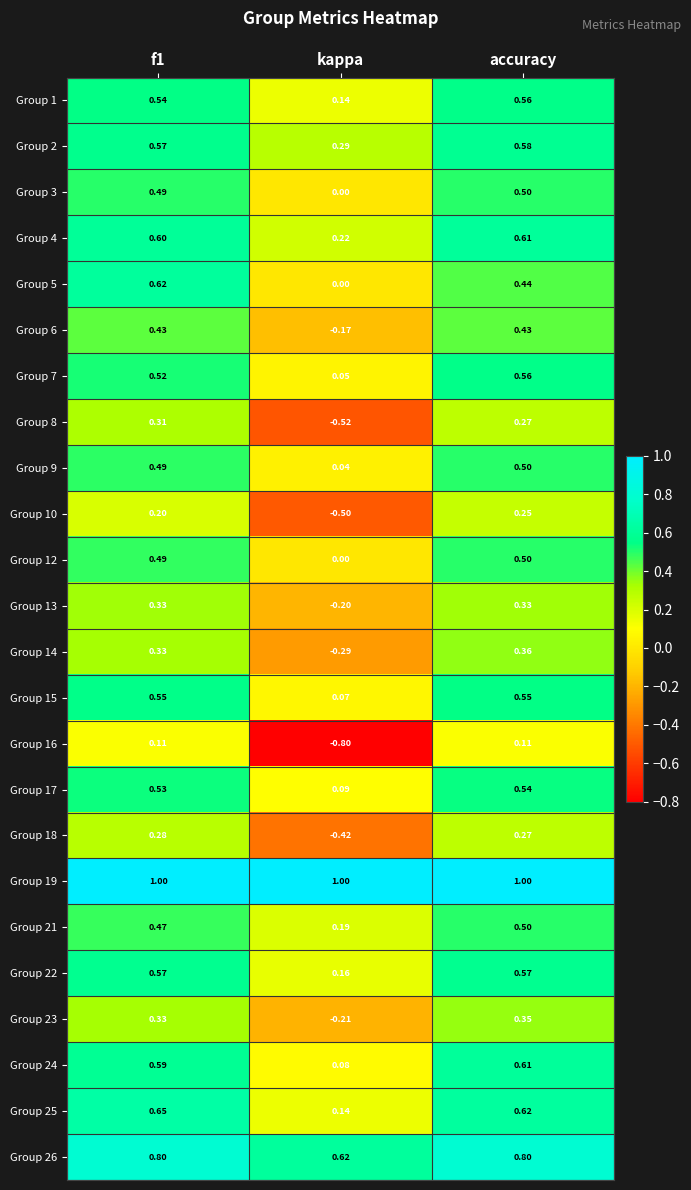

Which category has the lowest value in the Group 2 series?

kappa